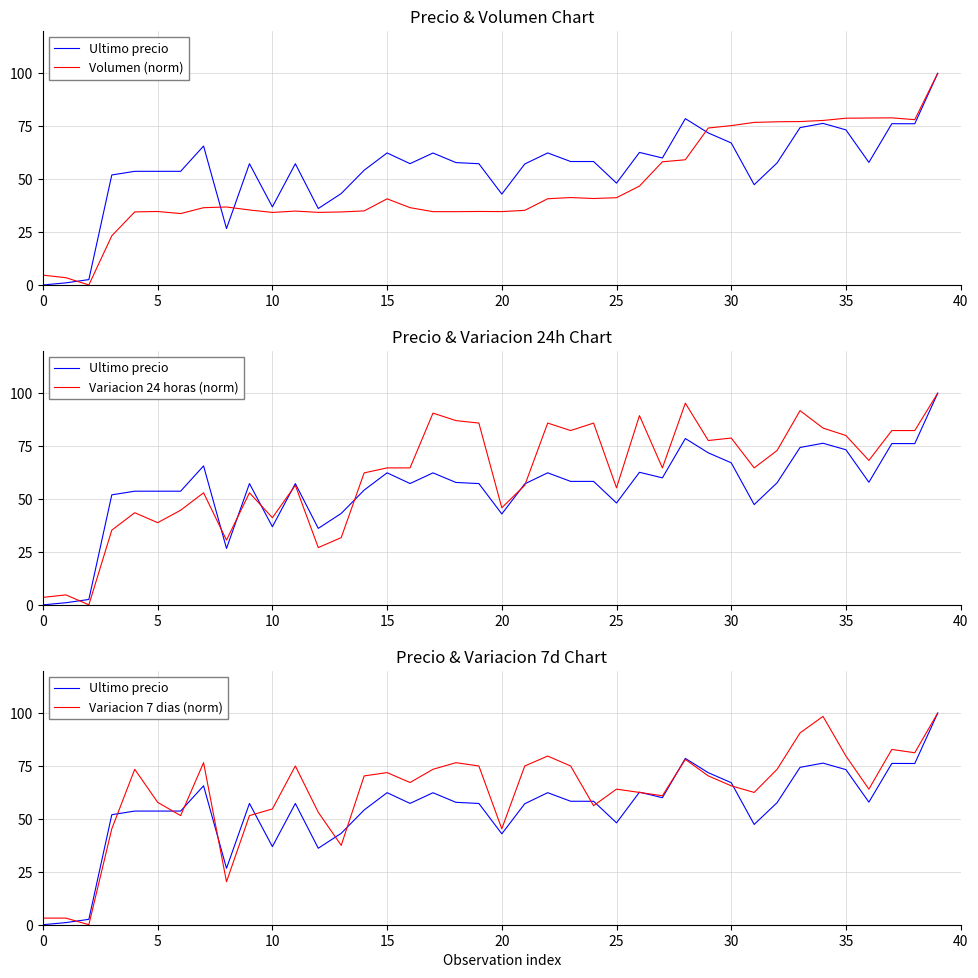

The value of Variacion 24 horas (norm) at 39 is 61.2. True or false?

False